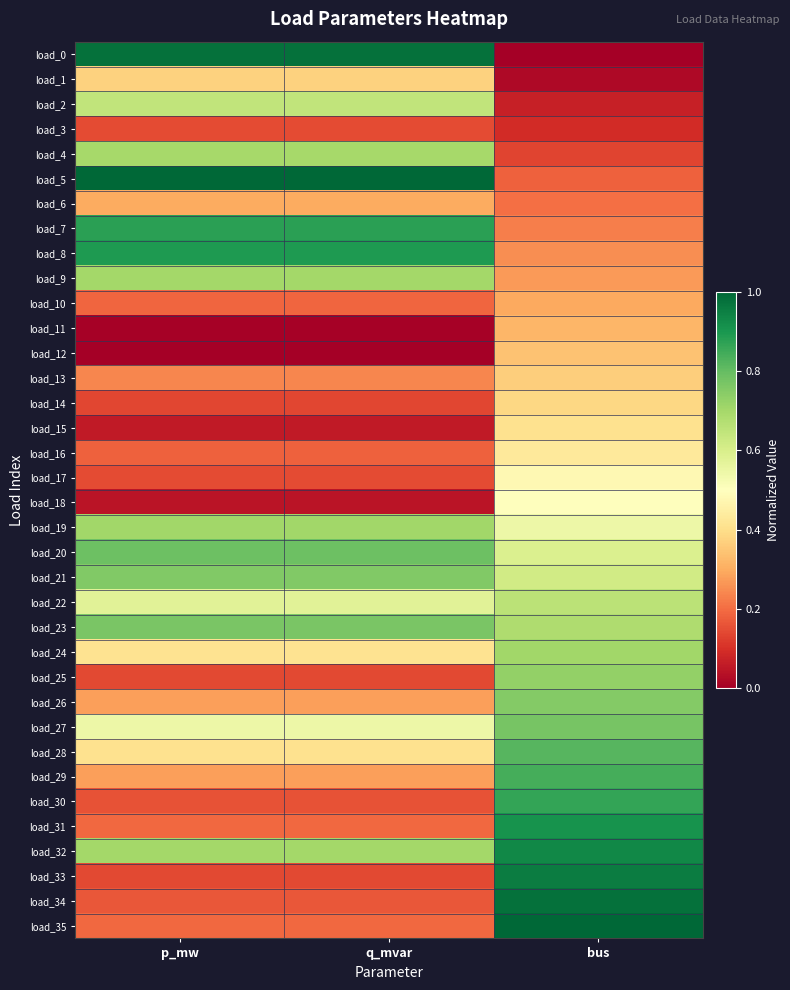

Between p_mw and bus, which is larger?

p_mw